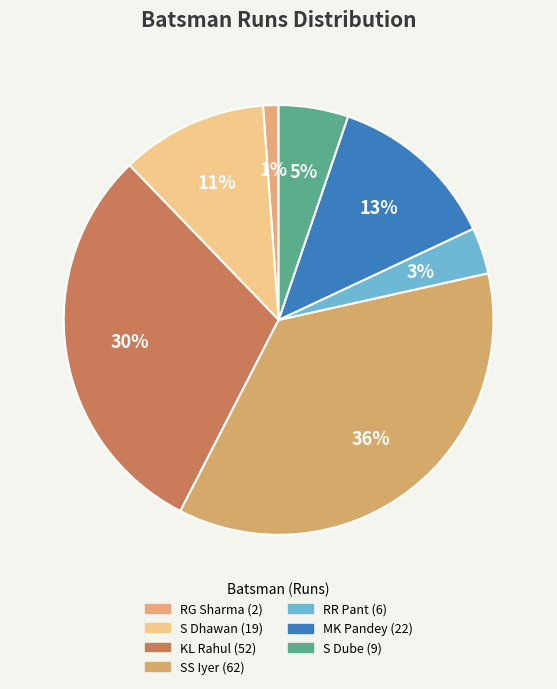

To the nearest percent, what portion does MK Pandey represent?

13%